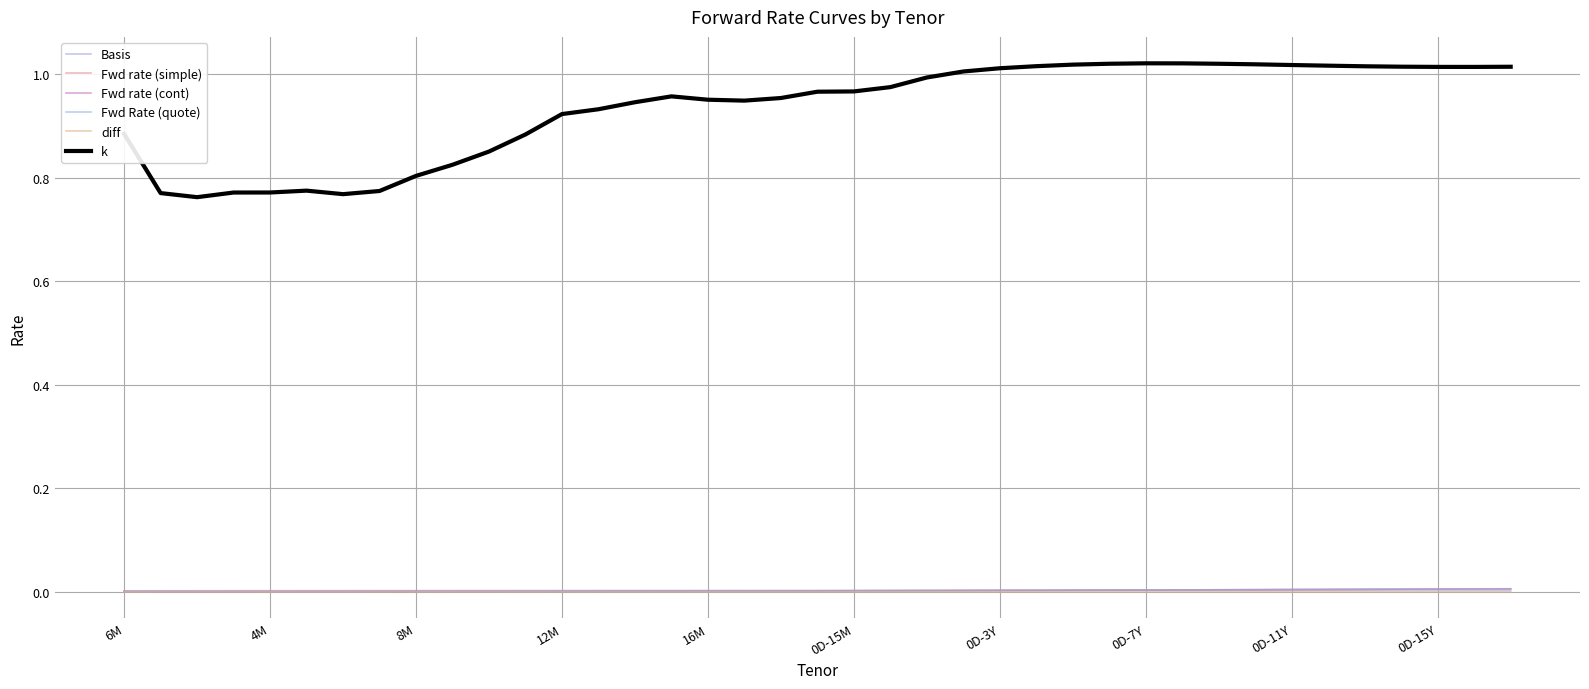

True or false: Fwd rate (simple) and k intersect in this chart.

False